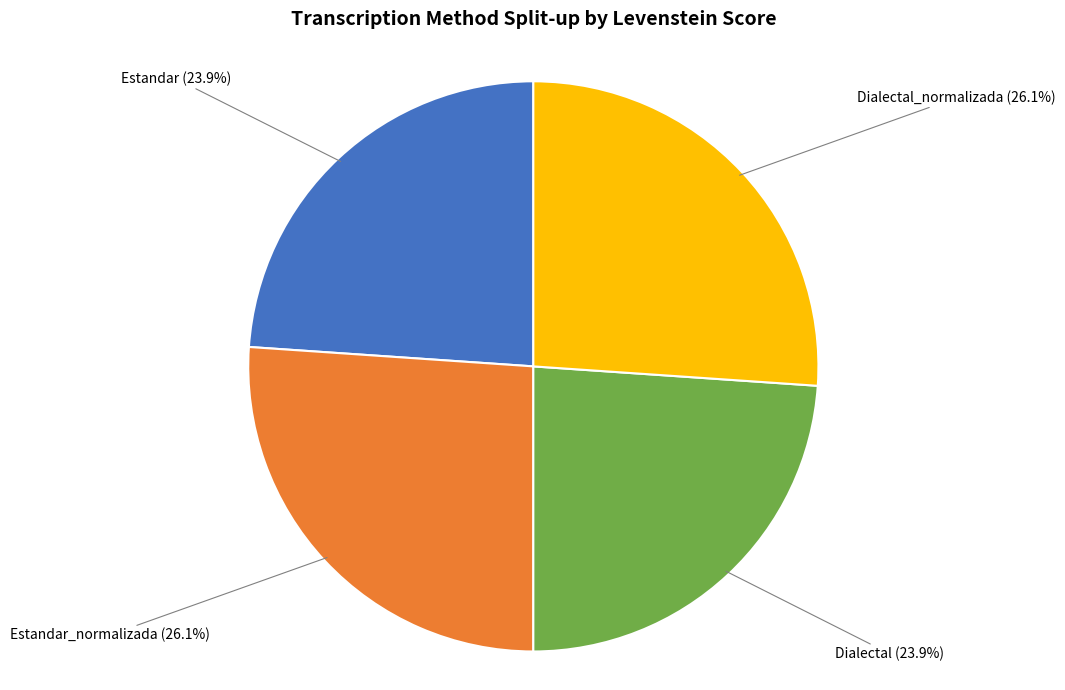

To the nearest percent, what percentage of the pie is Estandar?

24%